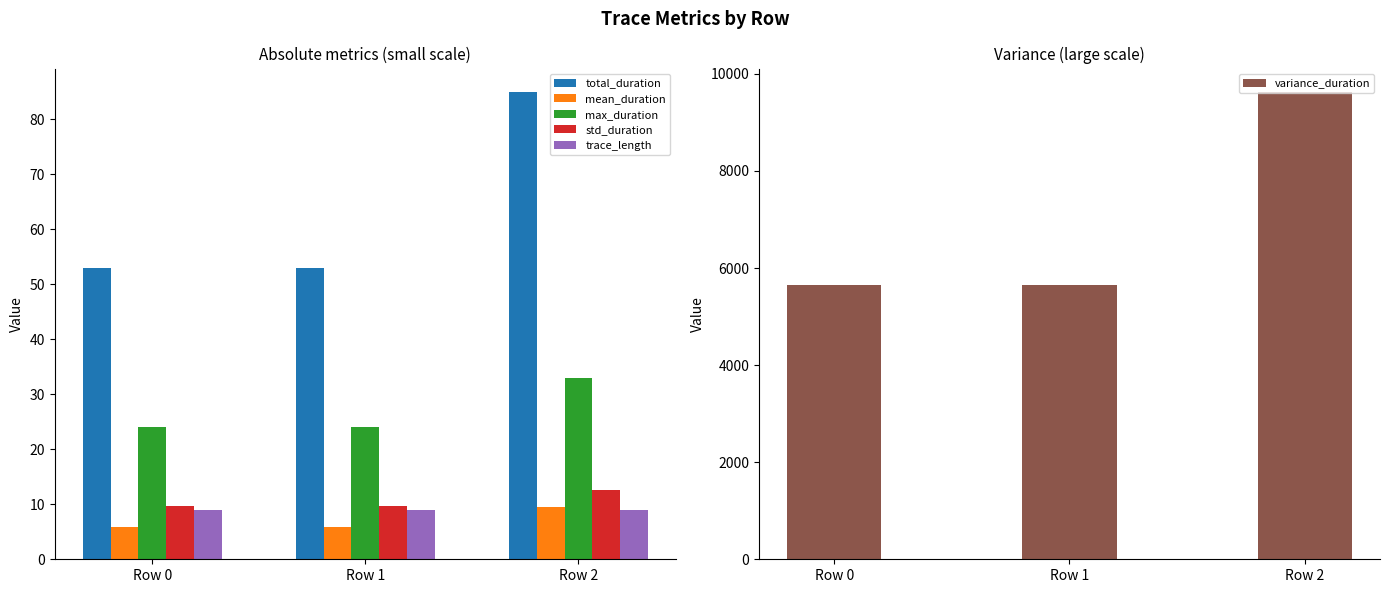

What is the difference between the maximum and minimum values in the mean_duration series?

3.6